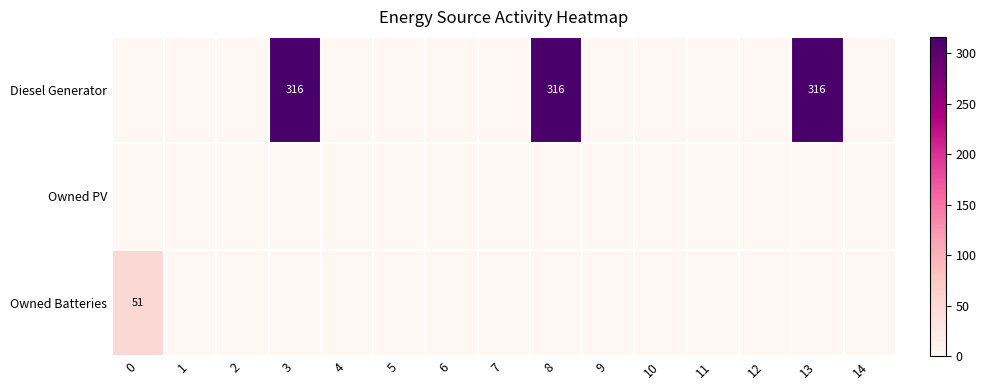

Which series has the largest range (max minus min)?

Diesel Generator